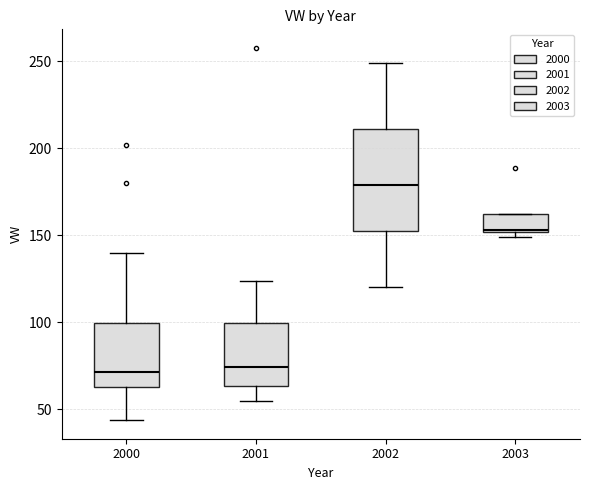

Where is the lower edge of the box at x = 2000 on the y-axis? The values are not printed on the chart, so give them approximately, as read against the axis.

65